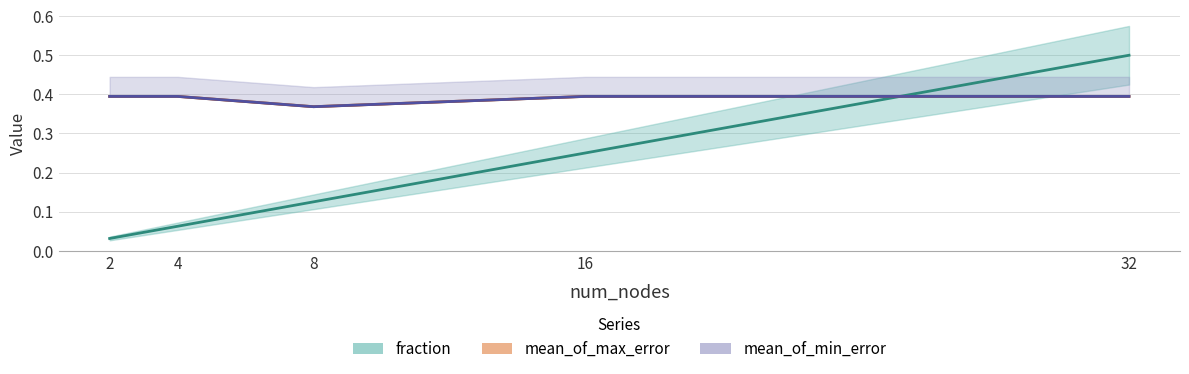

Is it true that mean_of_min_error equals 0.6 at 16?

False